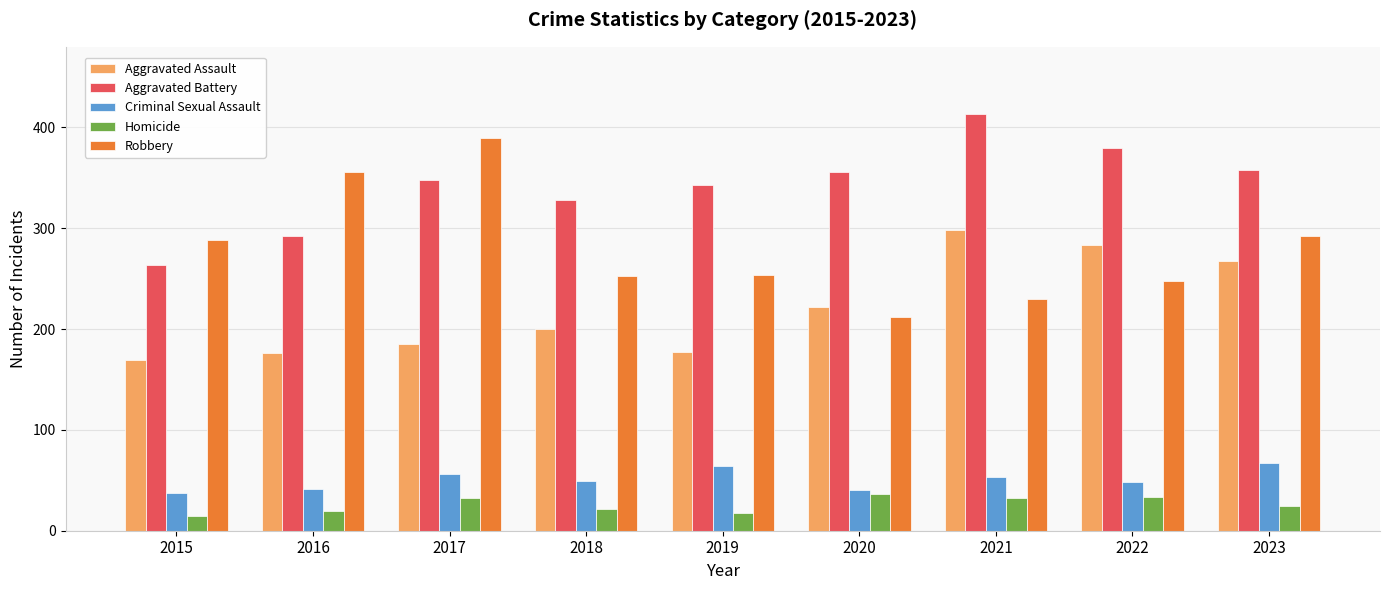

Which label corresponds to the largest value in the chart?

2021